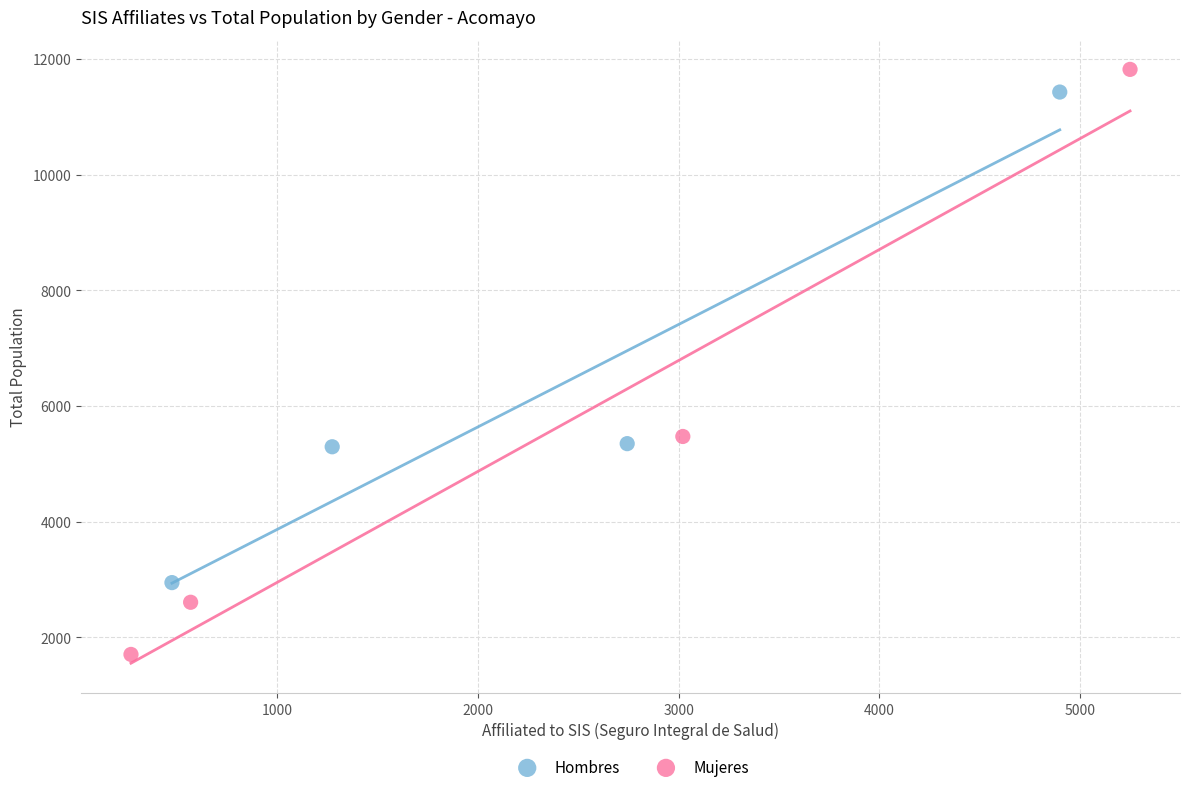

Which series has the widest spread of Y values?

Mujeres